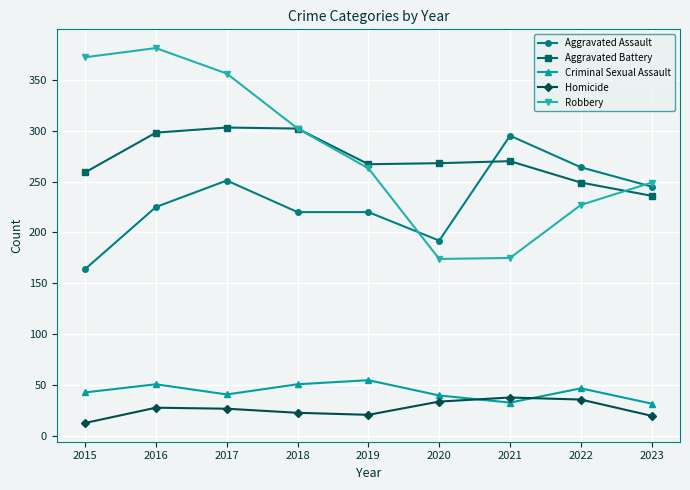

What is the highest value of the Aggravated Assault series?

295